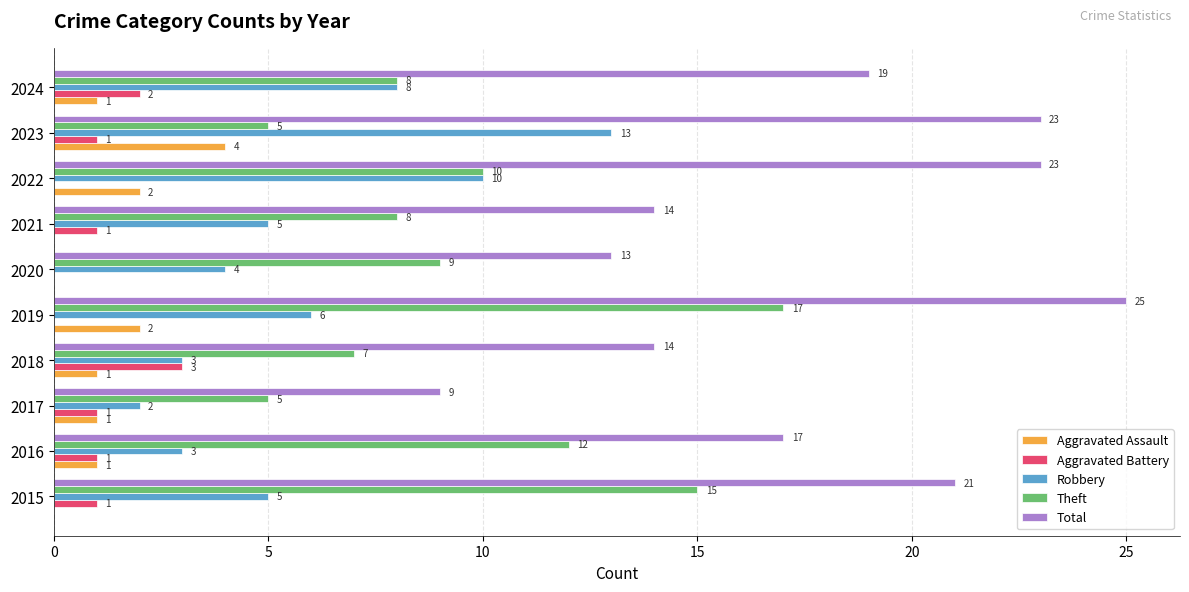

Read the Theft value at 2019.

17